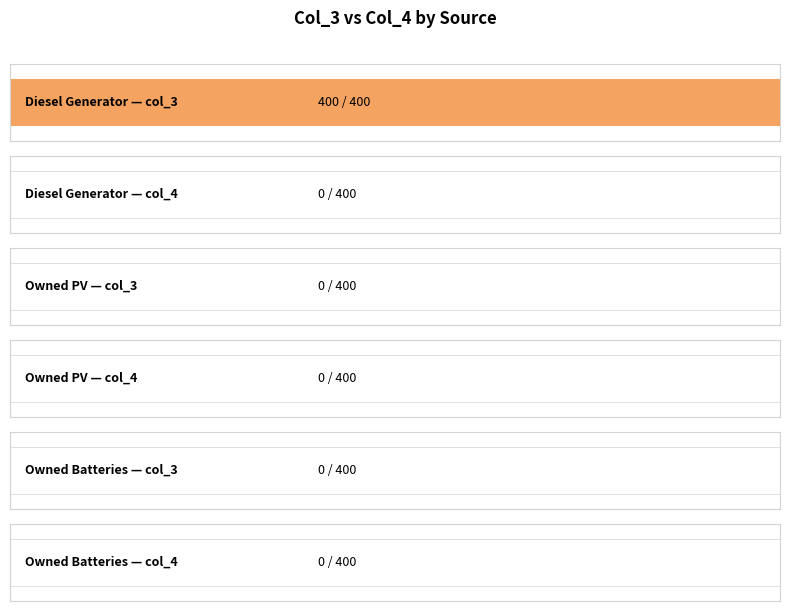

At which category is the sum across all series the highest?

Diesel Generator